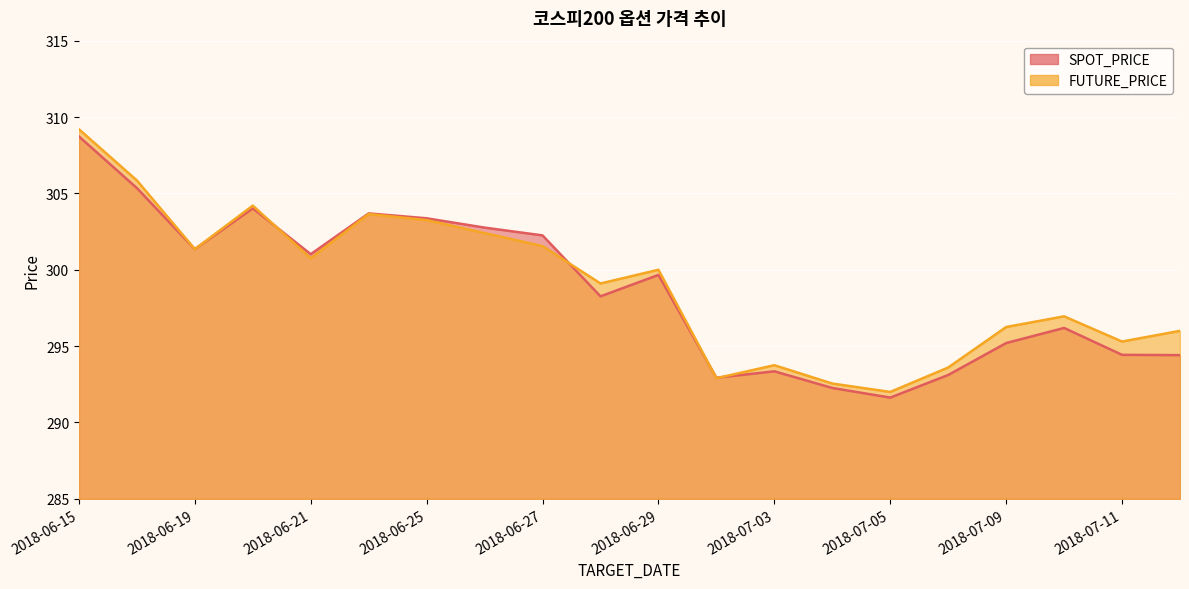

Reading right to left, extract all data points from this chart.

SPOT_PRICE: 2018-07-12=294.4	2018-07-11=294.4	2018-07-10=296.2	2018-07-09=295.2	2018-07-06=293.1	2018-07-05=291.6	2018-07-04=292.3	2018-07-03=293.4	2018-07-02=292.9	2018-06-29=299.7	2018-06-28=298.3	2018-06-27=302.2	2018-06-26=302.8	2018-06-25=303.4	2018-06-22=303.7	2018-06-21=301.0	2018-06-20=304.0	2018-06-19=301.4	2018-06-18=305.4	2018-06-15=308.7
FUTURE_PRICE: 2018-07-12=296.0	2018-07-11=295.3	2018-07-10=296.9	2018-07-09=296.2	2018-07-06=293.6	2018-07-05=292.0	2018-07-04=292.6	2018-07-03=293.8	2018-07-02=292.9	2018-06-29=300.0	2018-06-28=299.1	2018-06-27=301.6	2018-06-26=302.4	2018-06-25=303.2	2018-06-22=303.6	2018-06-21=300.8	2018-06-20=304.2	2018-06-19=301.4	2018-06-18=305.9	2018-06-15=309.2